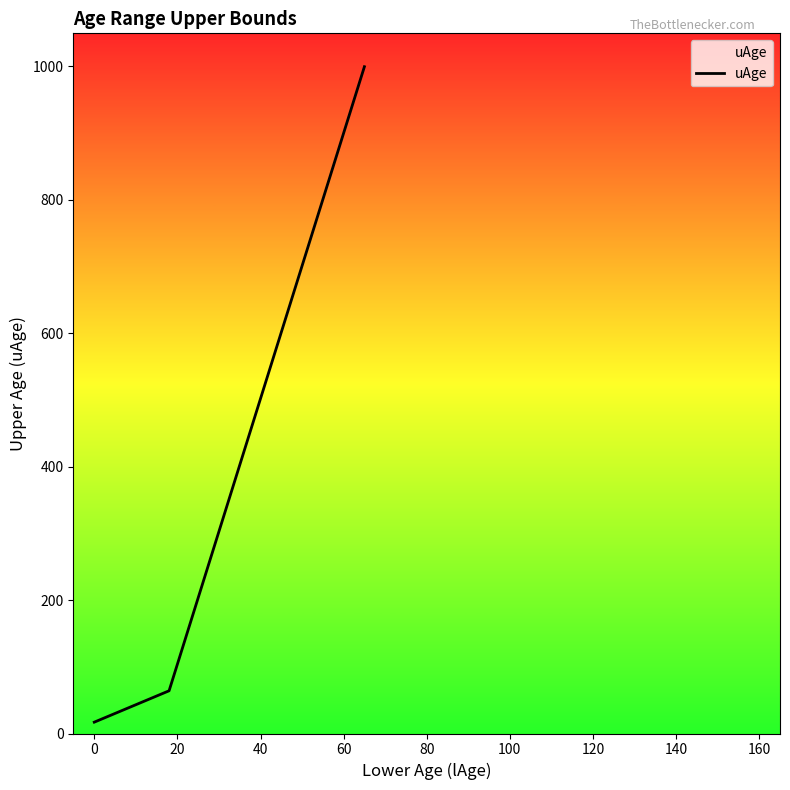

Does the chart display data point markers on the line(s)?

No